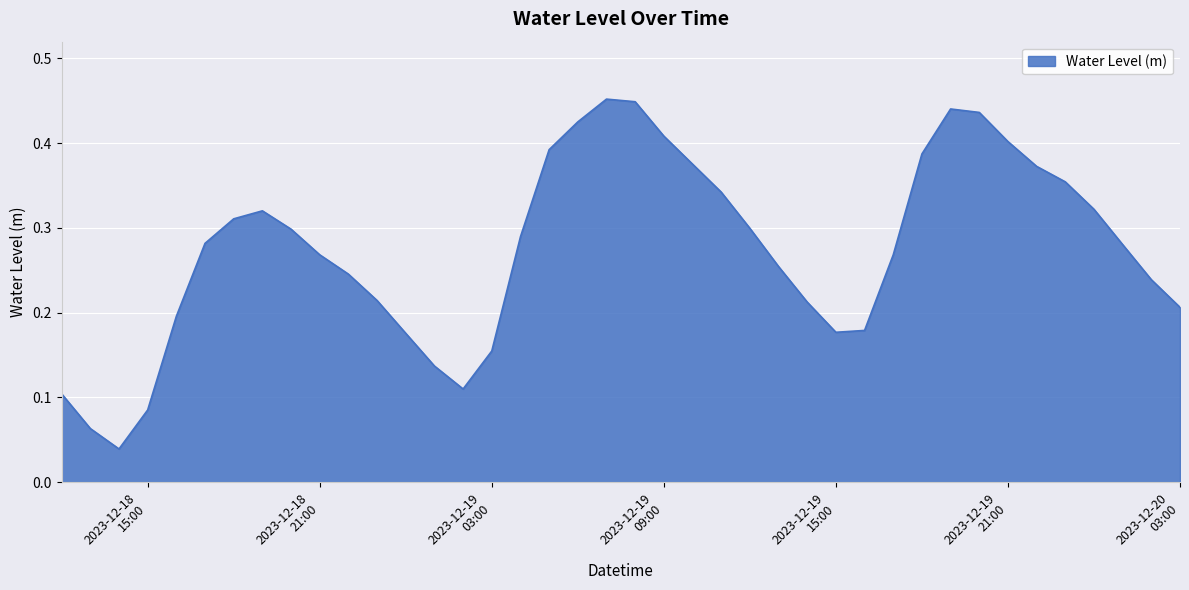

At which label is the value closest to 0?

2023-12-18 14:00:00